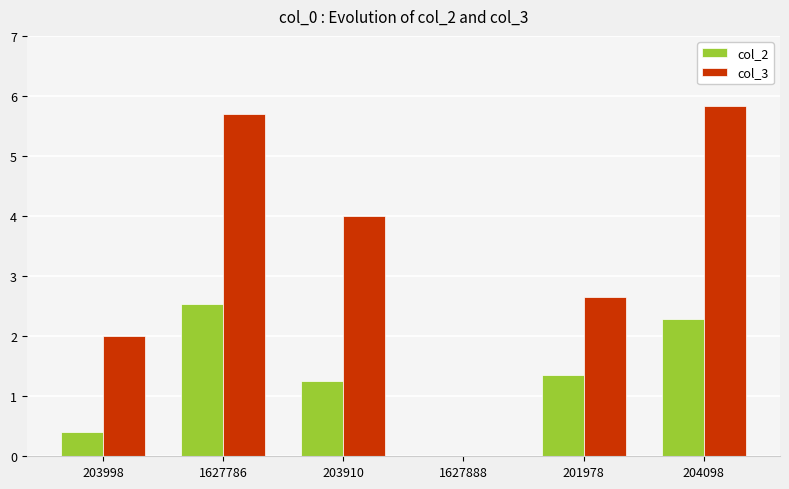

Is the value of col_2 at 201978 greater than the value of col_3 at 1627786?

No